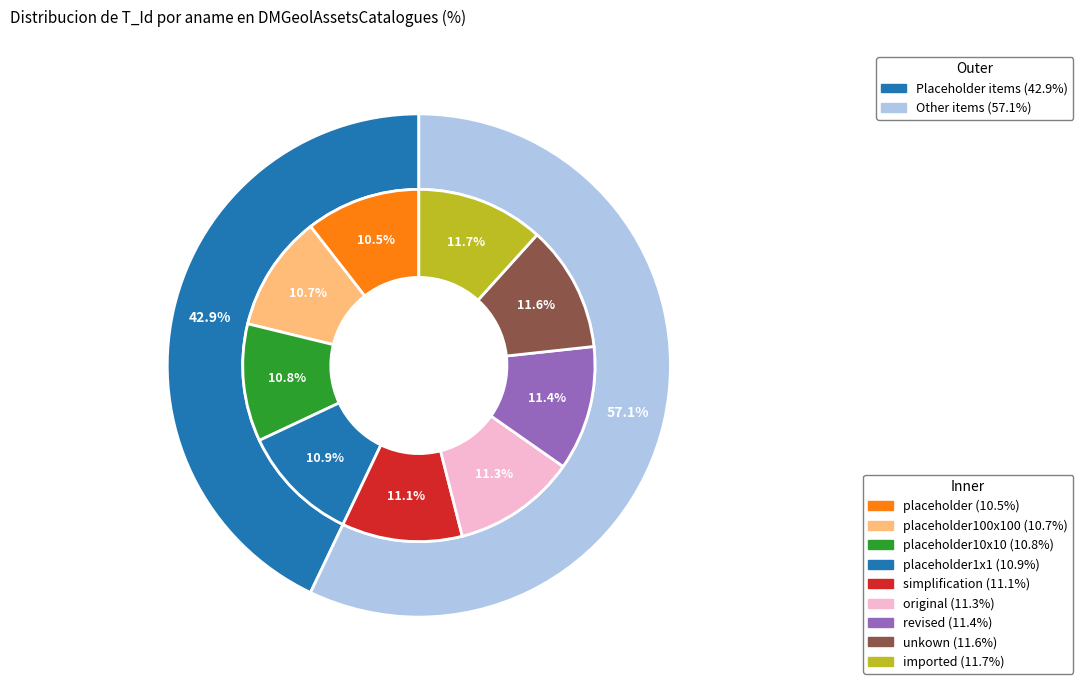

Approximately how many times larger is the value at placeholder1x1 compared to unkown?

0.9